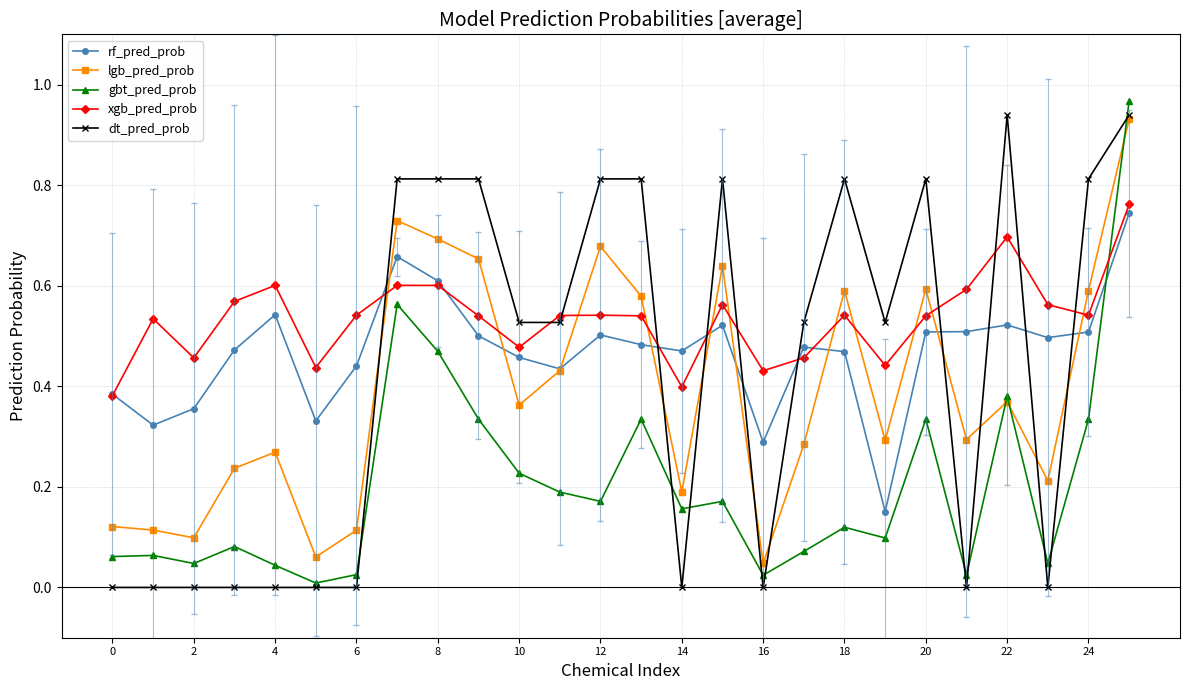

Does the chart display data point markers on the line(s)?

Yes